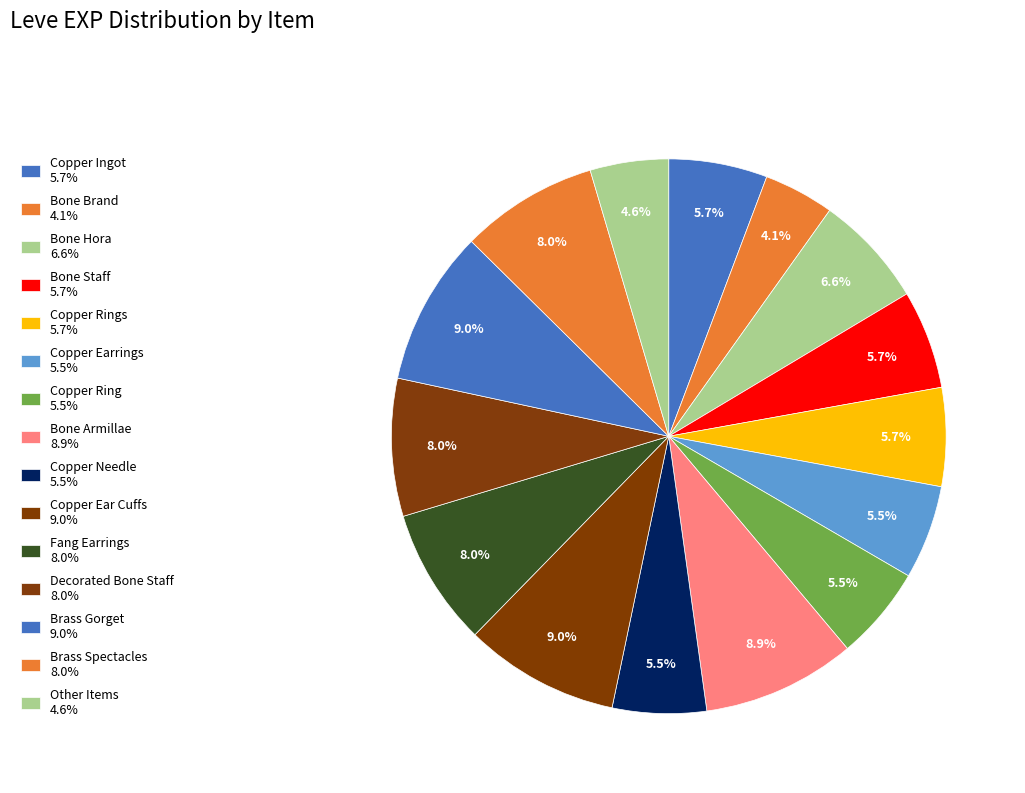

Count the number of slices in the pie.

15